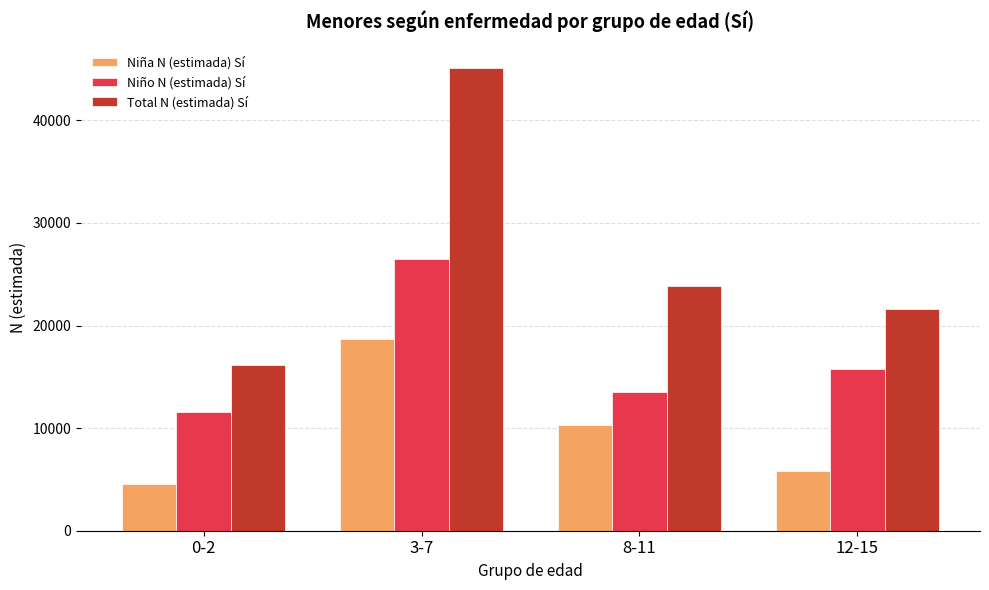

Which series has the largest total across all categories?

Total N (estimada) Sí